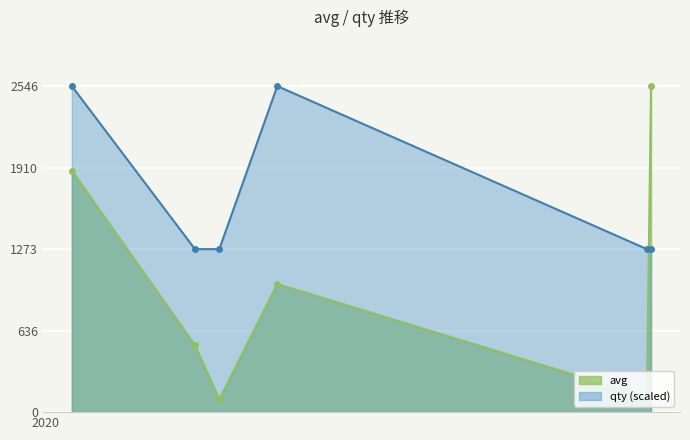

How many intersections are there between avg and qty?

1